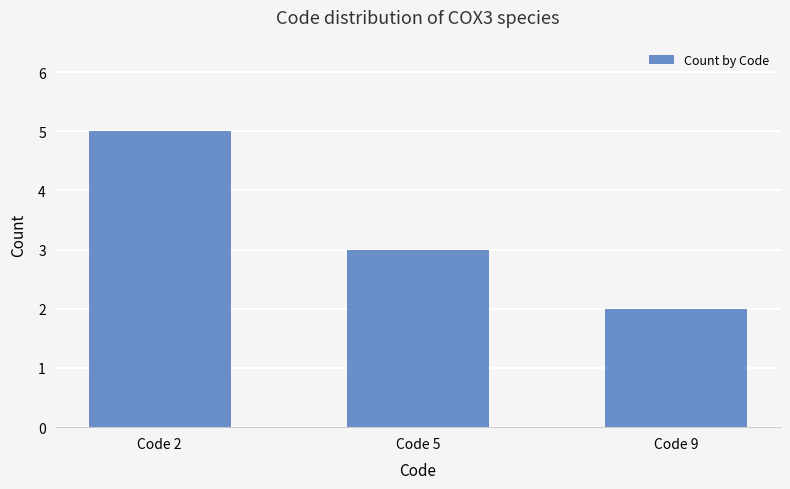

What is the difference between the values at Code 5 and Code 2?

2